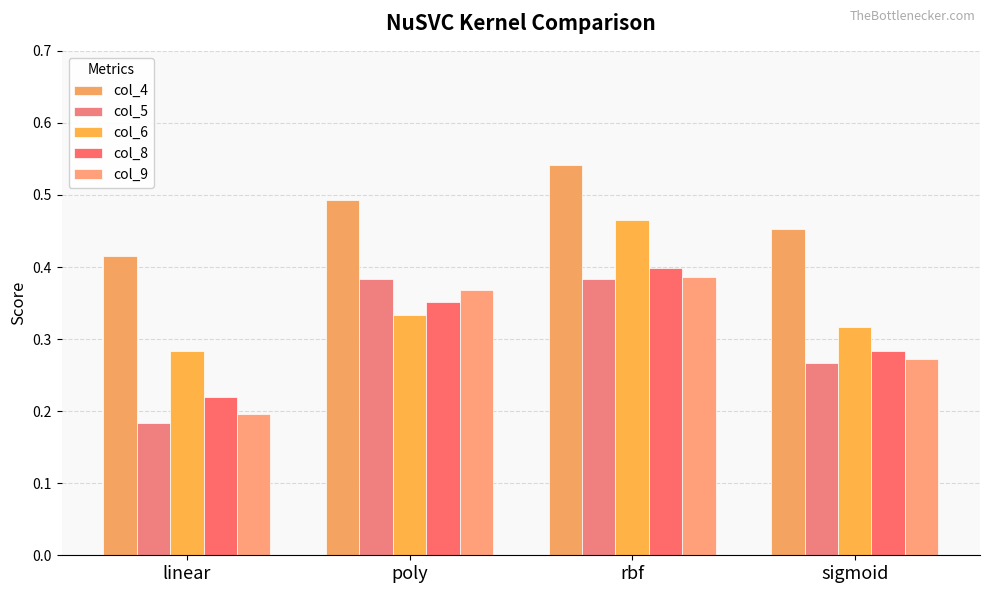

What is the sum of the col_6 values at linear and poly?

0.6